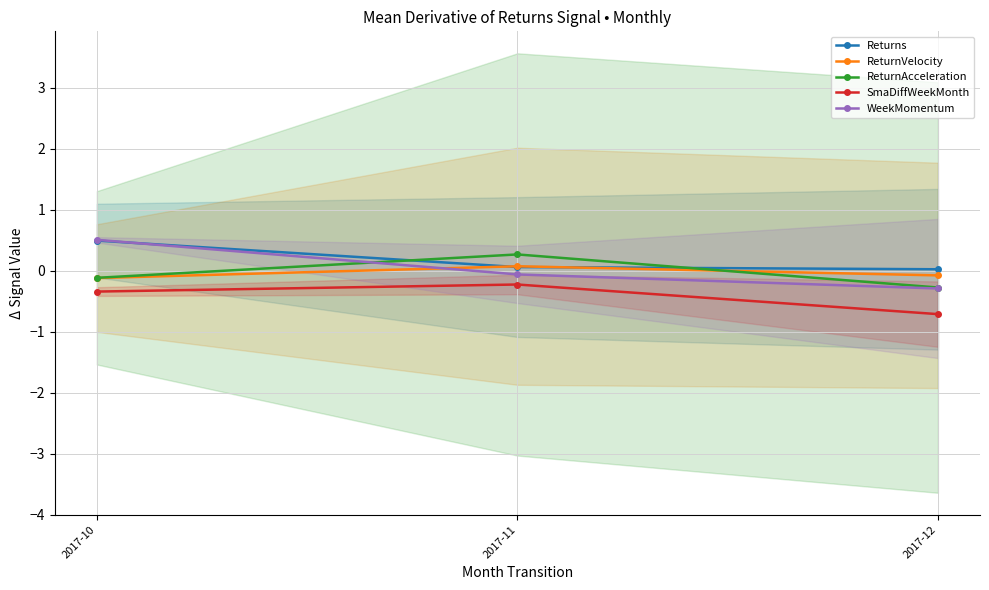

How many data points does each series have?

3